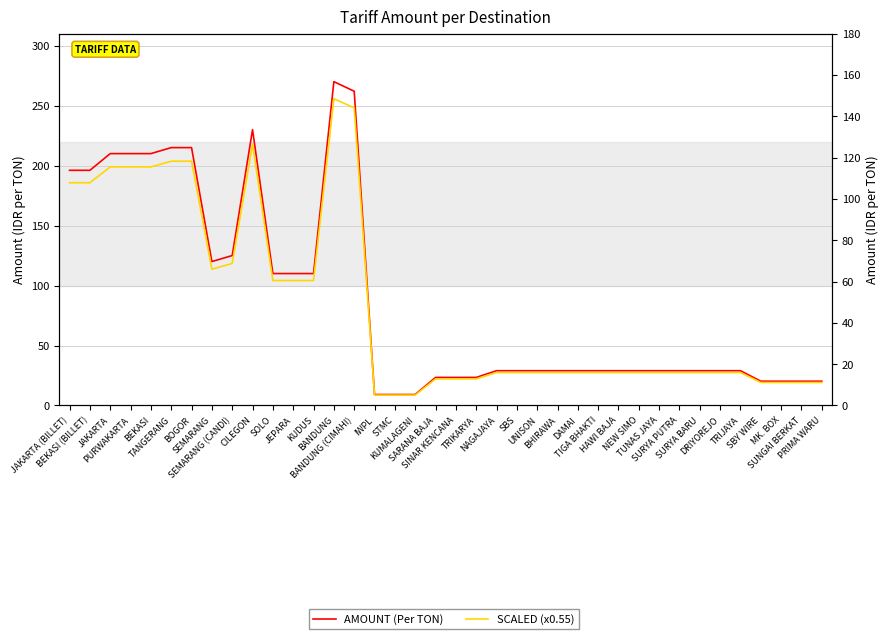

What is the spread (max minus min) of values at UNISON?

13.0